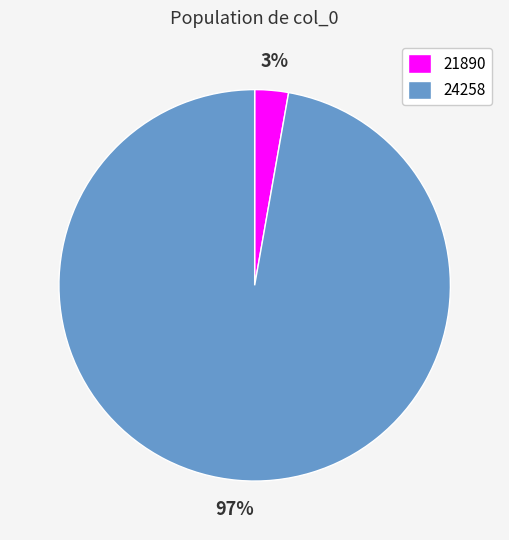

To the nearest percent, what is the combined percentage of 24258 and 21890?

100%